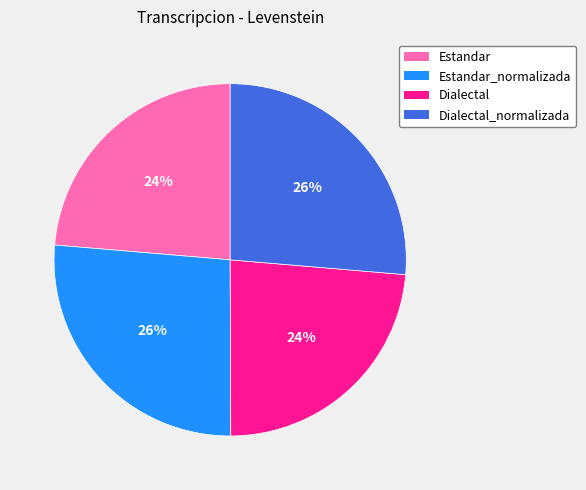

Does any single category account for the majority?

No